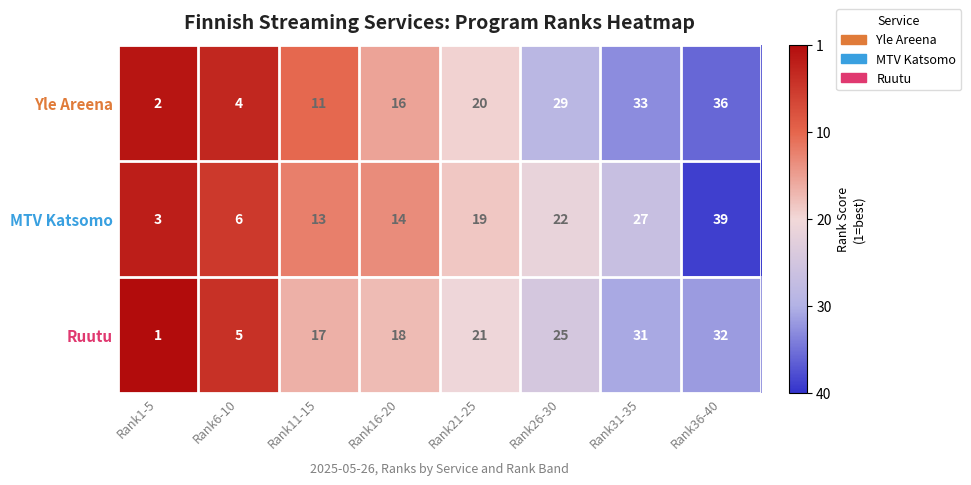

What is the minimum value shown in the chart?

1